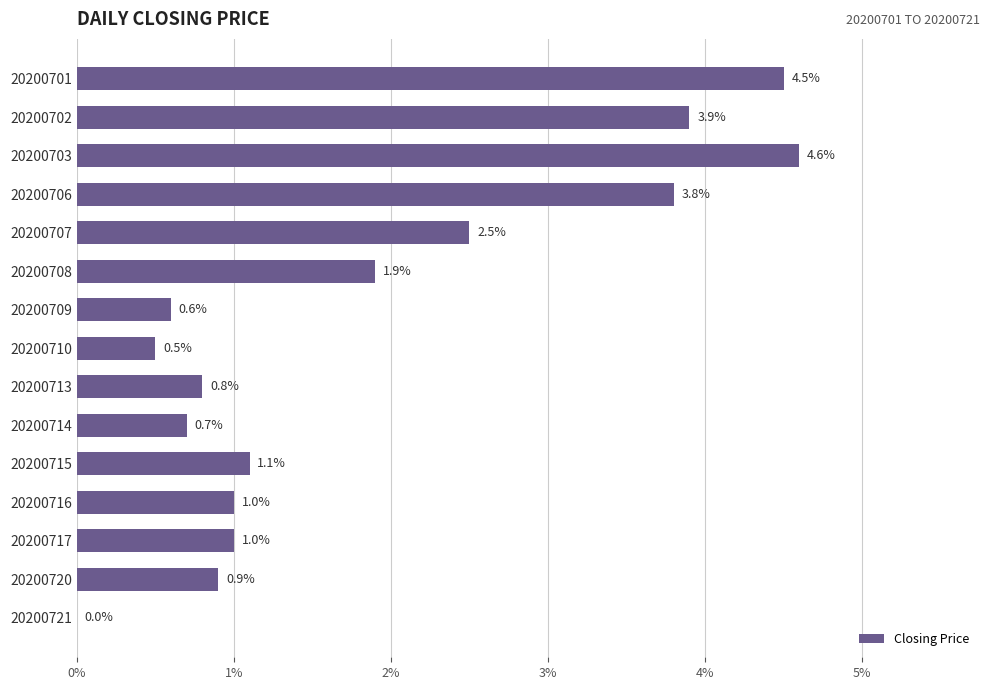

How many values are between 0 and 3?

11